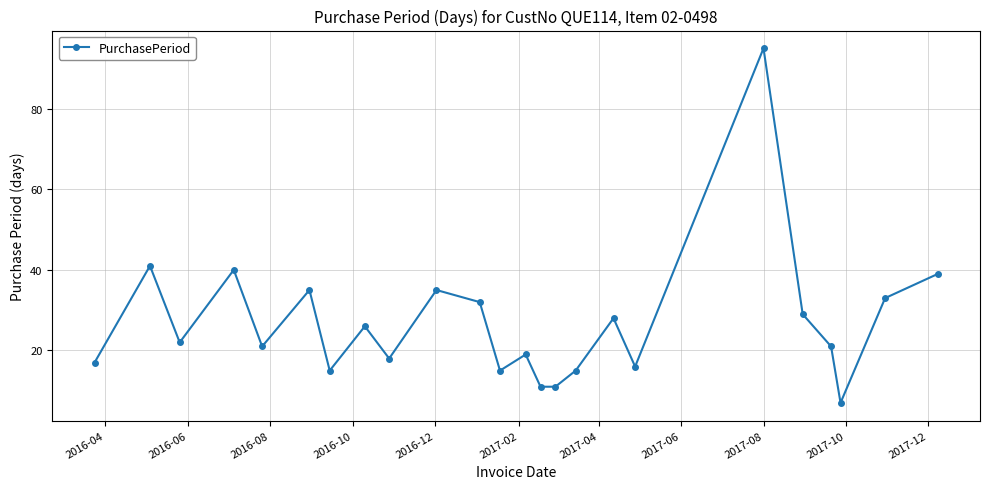

How many points are higher than both their immediate neighbors (excluding endpoints)?

8